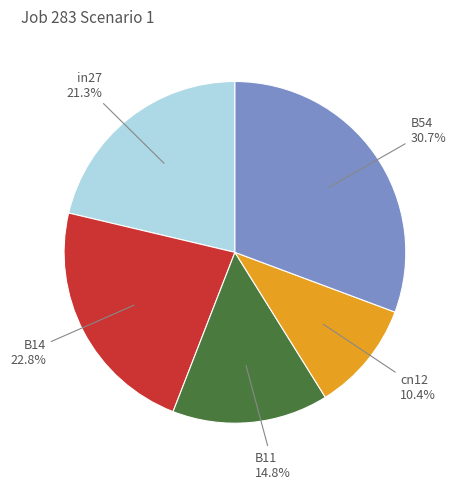

Is there any slice that represents more than half of the pie?

No